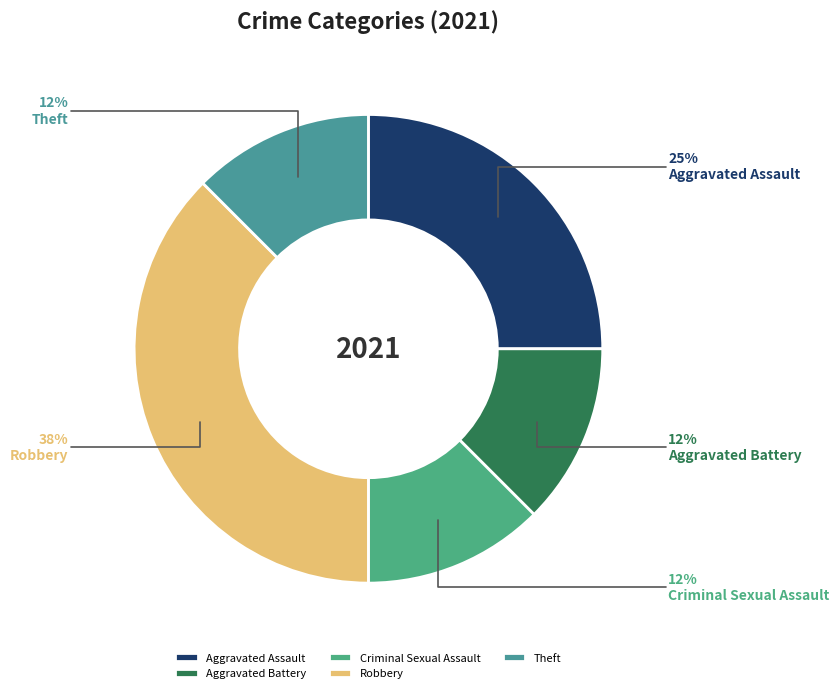

Rank the categories by value from highest to lowest.

Robbery, Aggravated Assault, Aggravated Battery, Criminal Sexual Assault, Theft